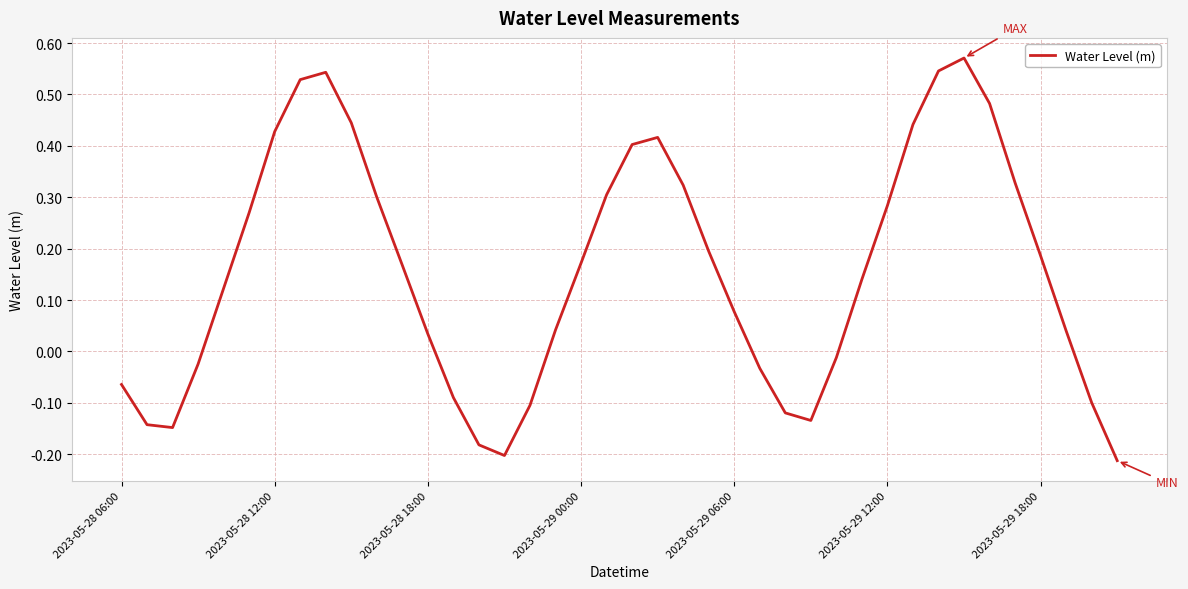

What is the difference between the maximum and minimum values?

0.8